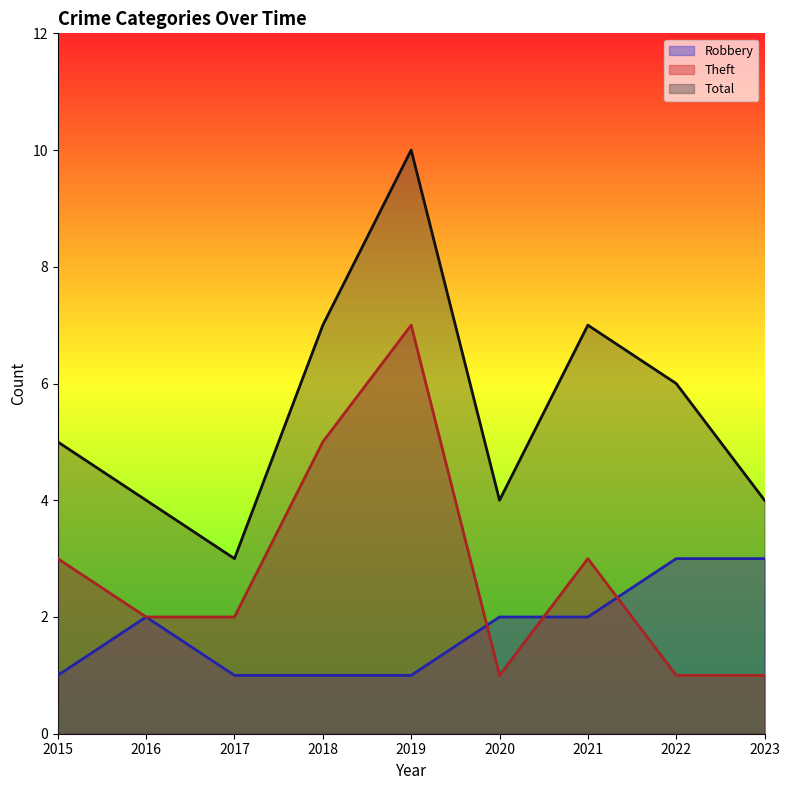

How many lines are shown in the chart?

3